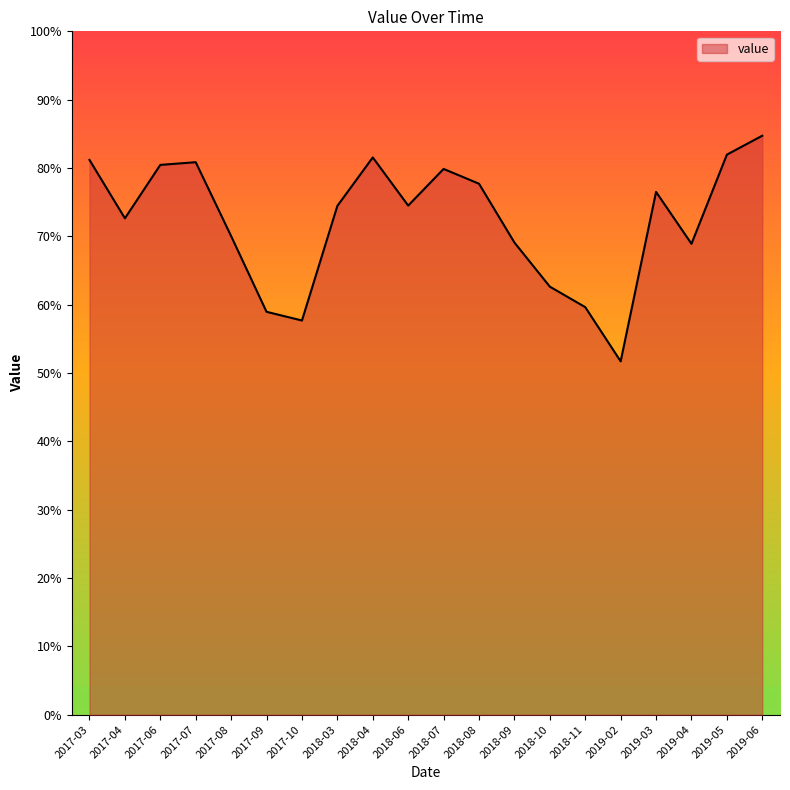

Does the chart have visible grid lines?

No